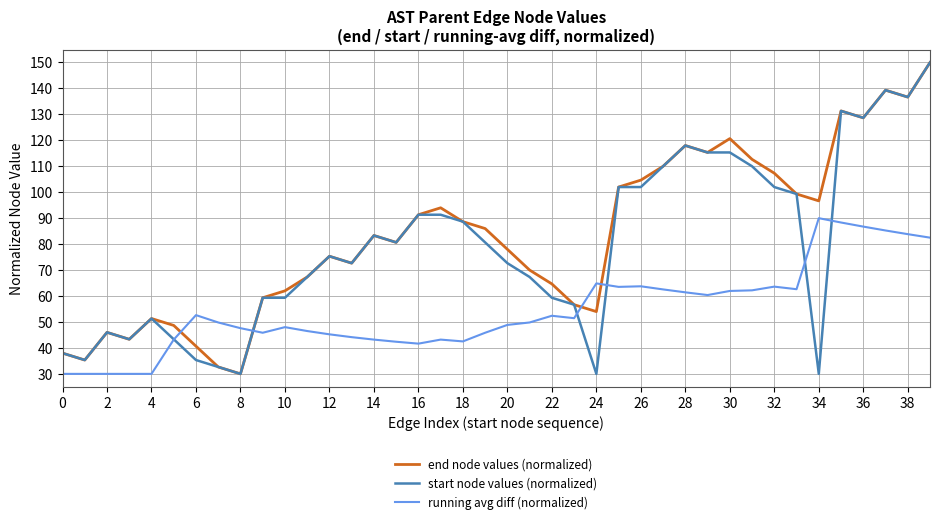

After their last crossing, which series has the higher values: end node values (normalized) or running avg diff (normalized)?

end node values (normalized)